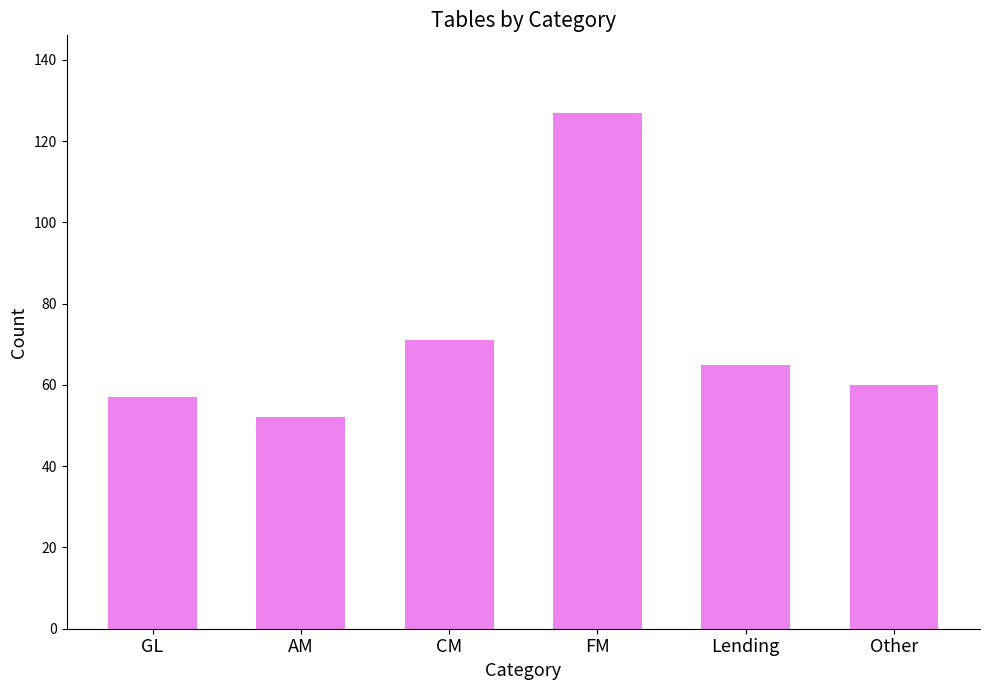

Rank the categories by value from highest to lowest.

FM, CM, Lending, Other, GL, AM